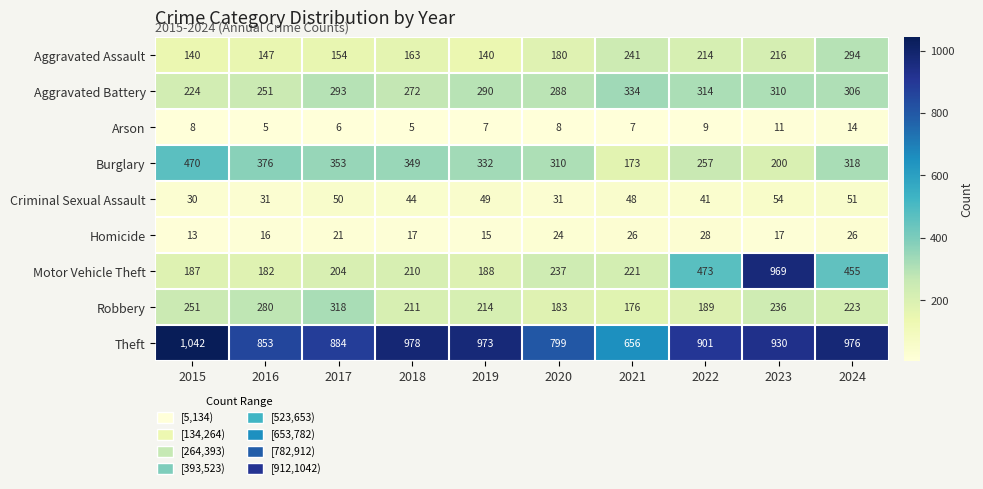

The Aggravated Assault series shows 188 at 2019. True or false?

False